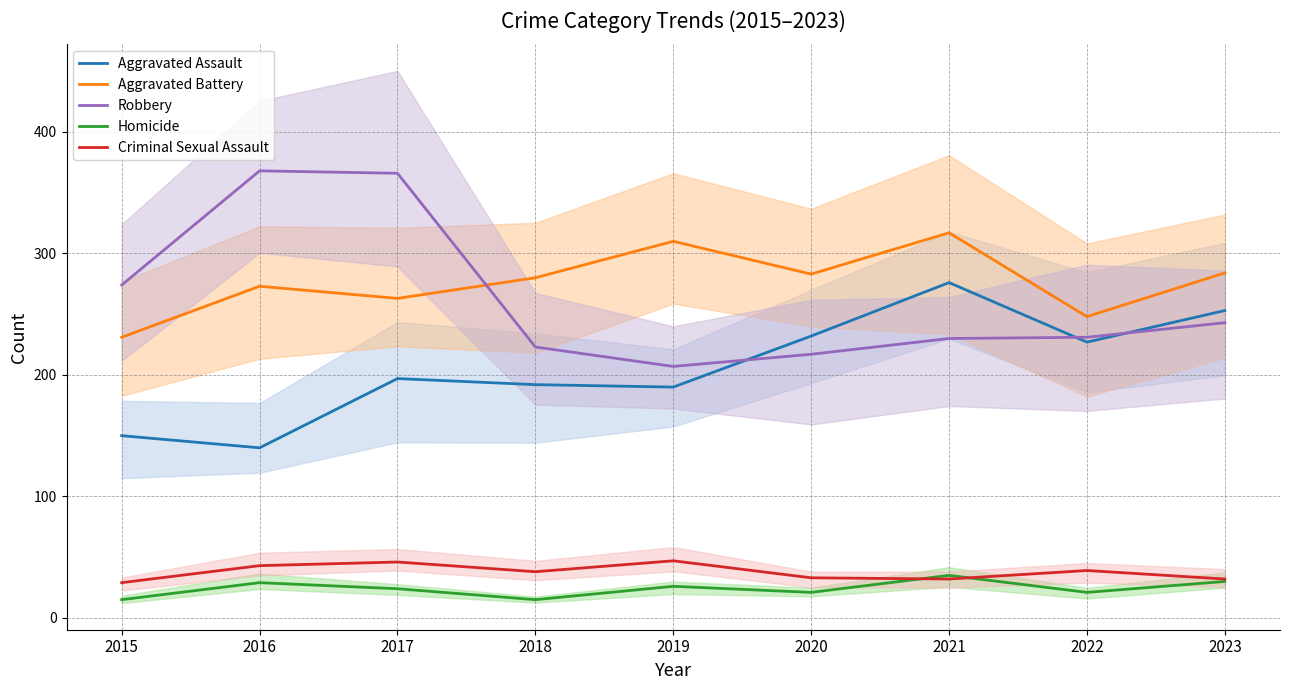

True or false: Aggravated Assault and Homicide cross at least once.

False